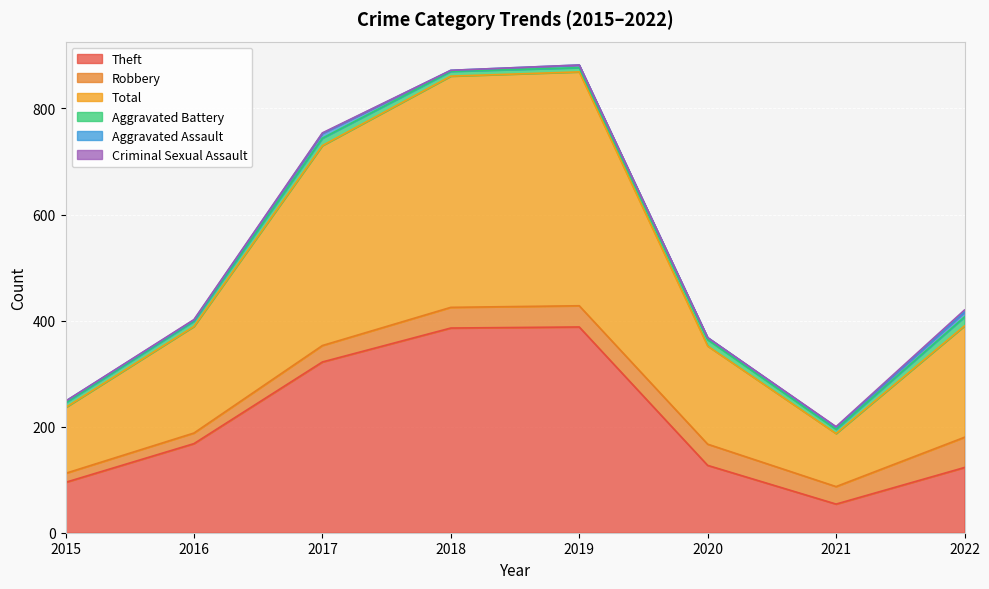

How many values in the Total series are below 210?

4